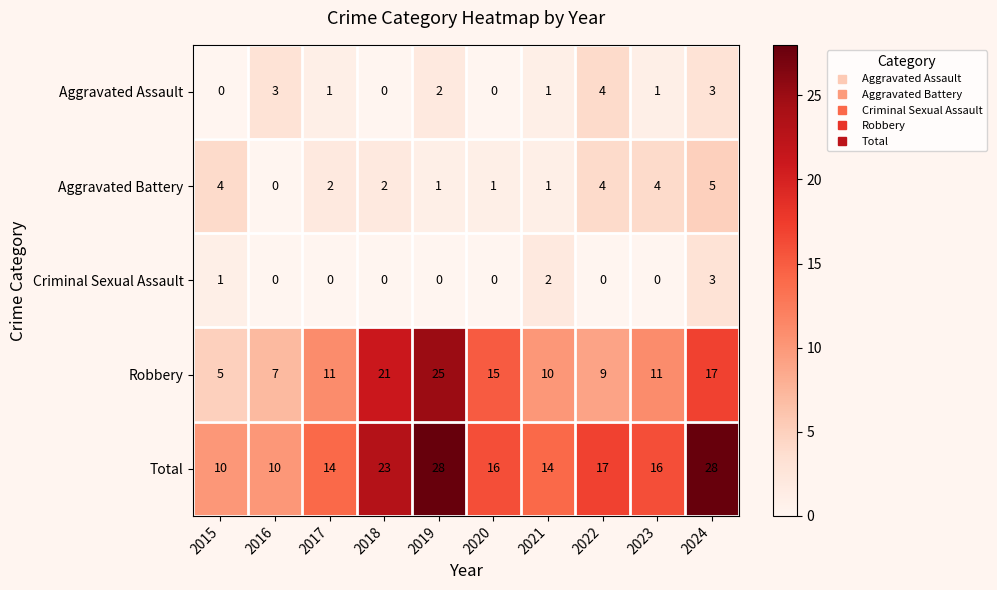

Where does the Total series first go above 16?

2018